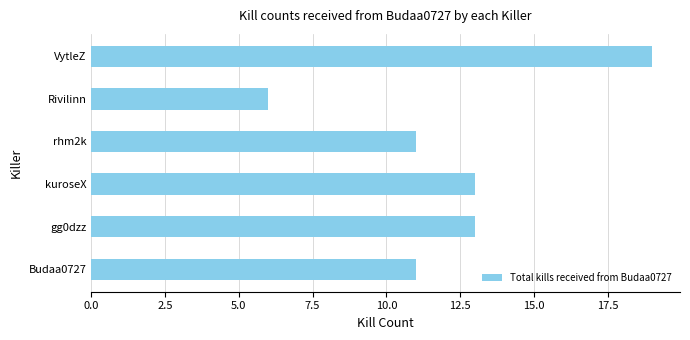

Reading bottom to top, list all the values displayed in this chart.

Budaa0727=11	gg0dzz=13	kuroseX=13	rhm2k=11	Rivilinn=6	VytleZ=19